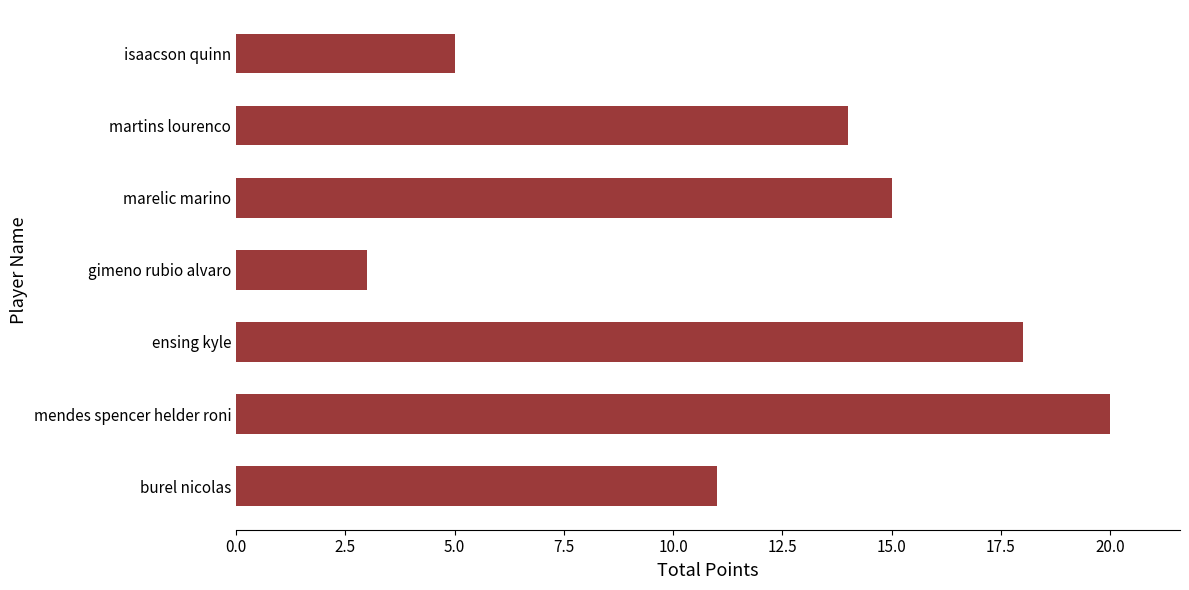

List the labels in order of value, smallest first.

gimeno rubio alvaro, isaacson quinn, burel nicolas, martins lourenco, marelic marino, ensing kyle, mendes spencer helder roni